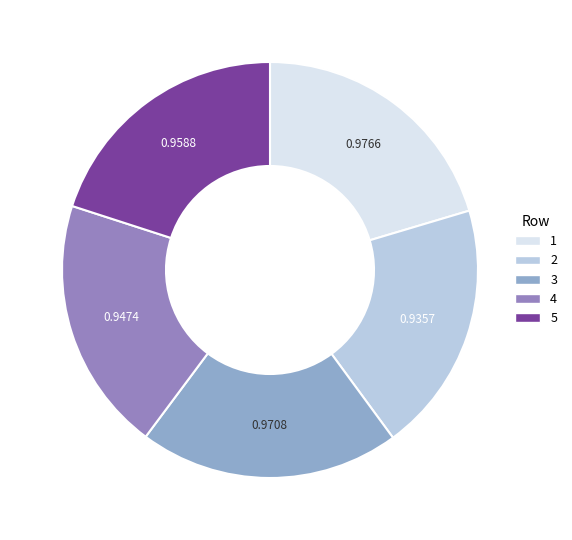

Which has a higher value, 1 or 4?

1